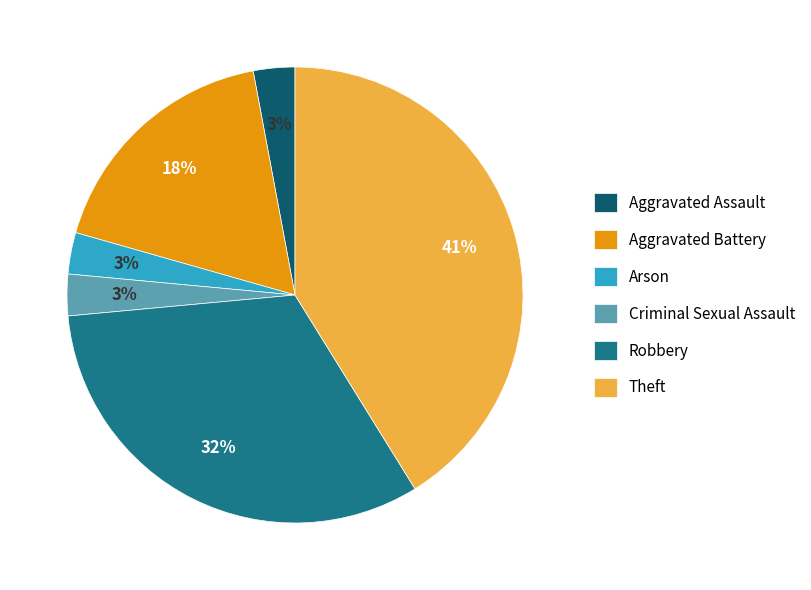

What is the largest slice in the pie chart?

Theft